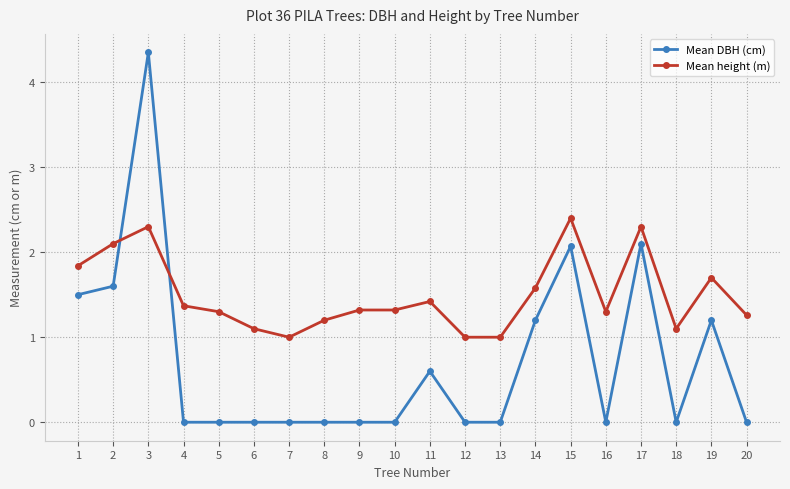

Does the chart have visible grid lines?

Yes